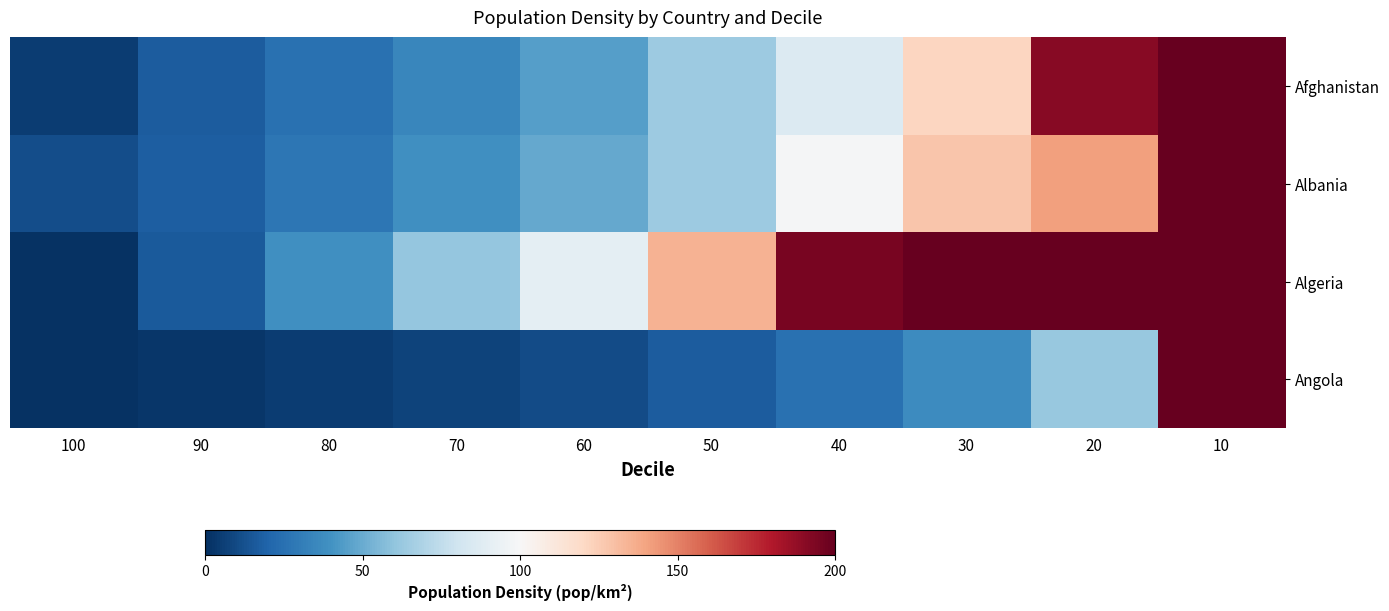

Reading left to right, transcribe all the data shown in this chart.

Afghanistan: 100=5.2	90=17.0	80=25.4	70=35.0	60=44.7	50=63.5	40=86.3	30=121.7	20=190.8	10=825.5
Albania: 100=11.0	90=17.5	80=27.5	70=38.7	60=48.8	50=63.6	40=98.6	30=127.5	20=140.8	10=516.0
Algeria: 100=1.0	90=15.7	80=38.7	70=61.2	60=90.6	50=134.6	40=194.7	30=287.2	20=475.1	10=1955.4
Angola: 100=1.1	90=3.1	80=5.0	70=7.2	60=10.8	50=16.7	40=25.2	30=37.4	20=62.0	10=838.9